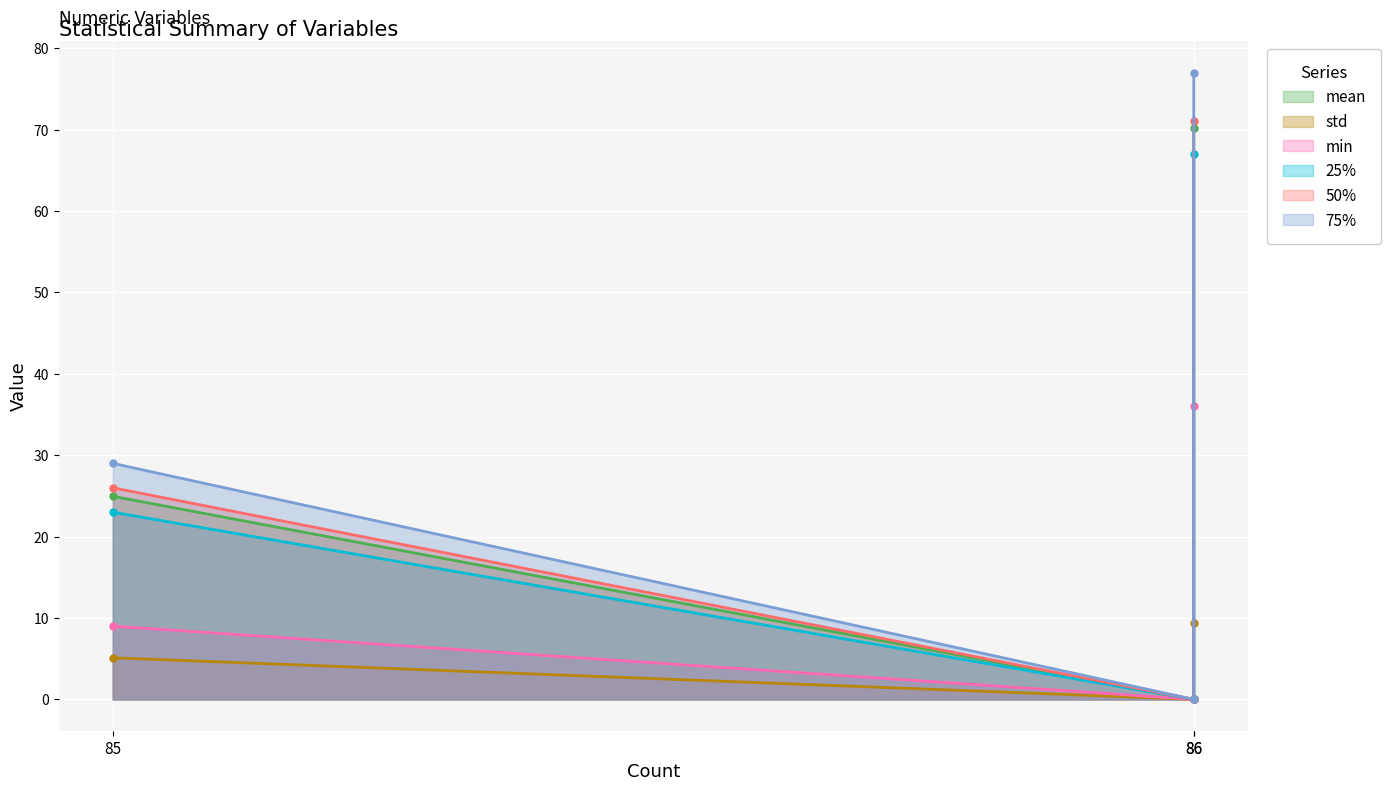

What is the total value across all series at 86?

330.5